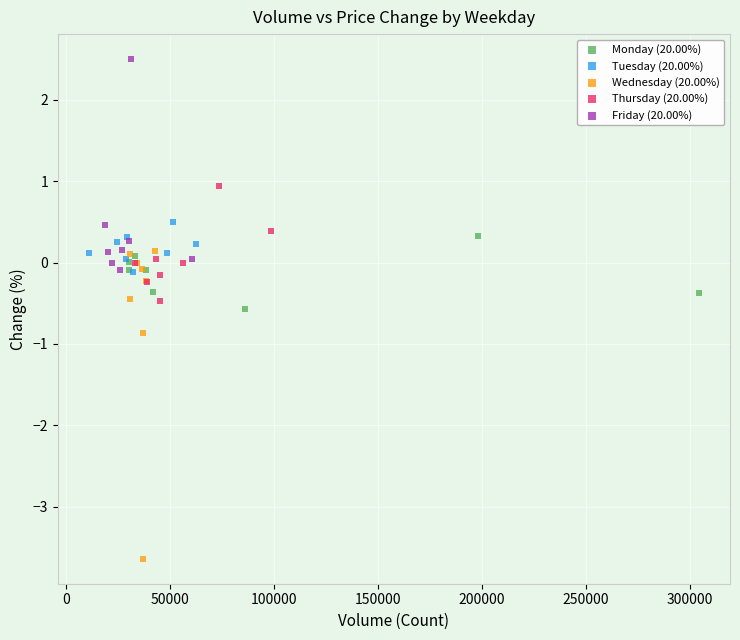

Which series contains the highest Y value?

Friday (20.00%)